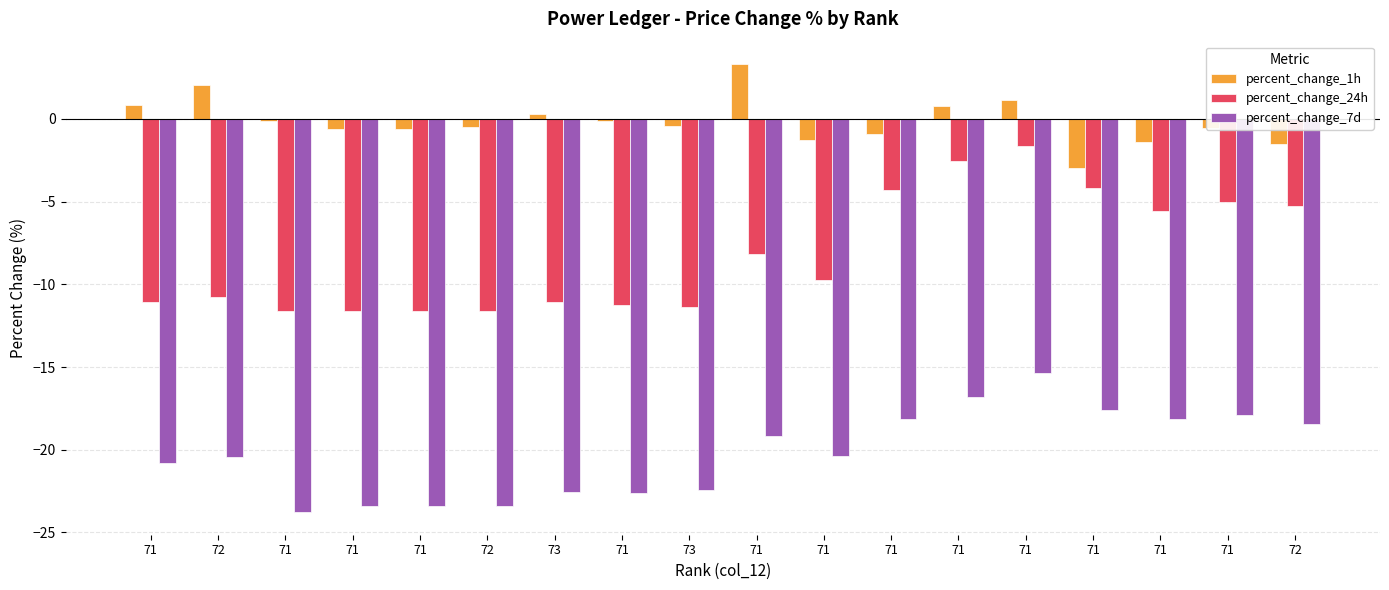

Rank the series by their average value, from lowest to highest.

percent_change_7d, percent_change_24h, percent_change_1h